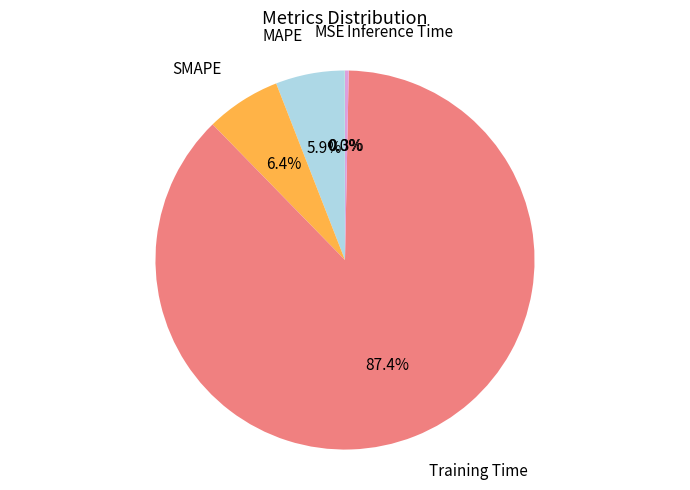

Is it true that Inference Time is 12% of the pie?

False